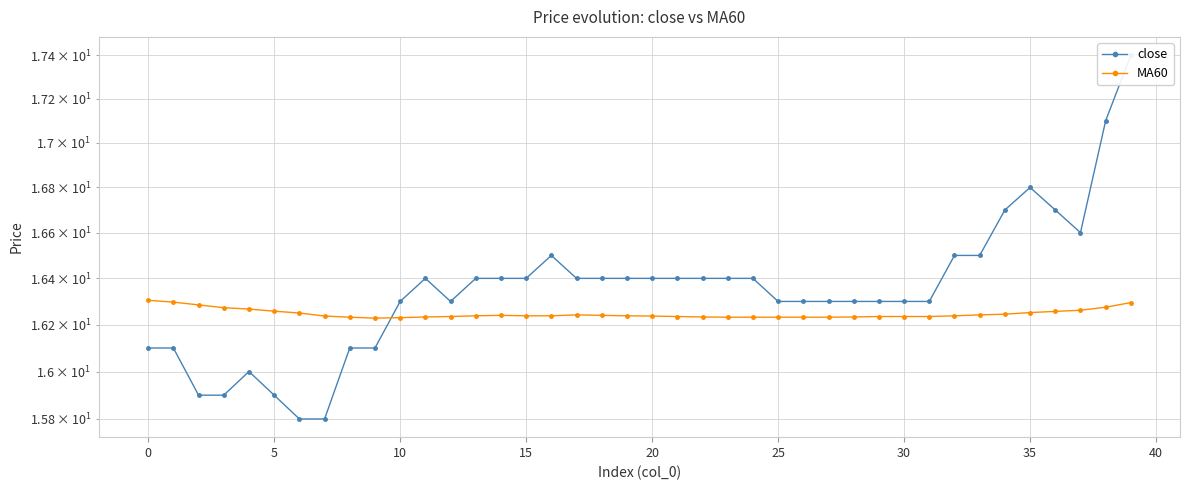

At how many categories does at least one series exceed 15?

40